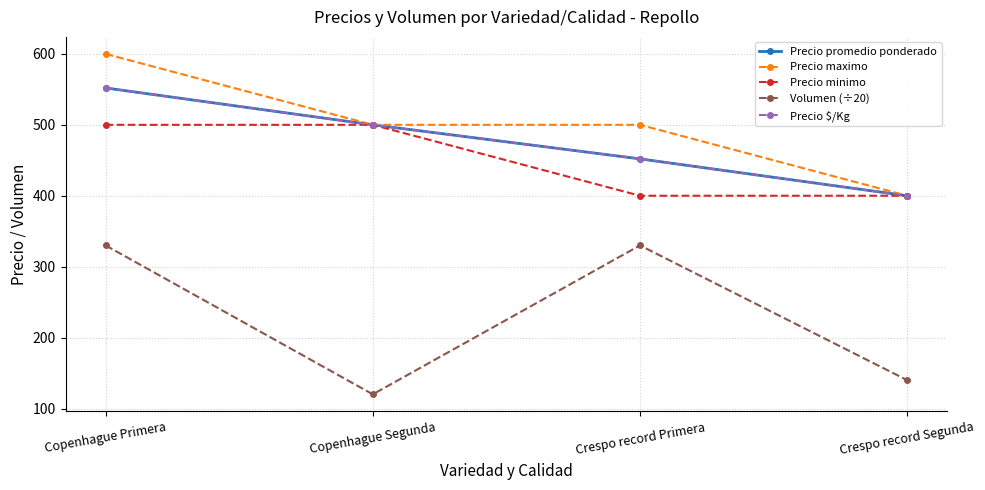

Where is Volumen (÷20) nearest to the value 225?

Crespo record Segunda